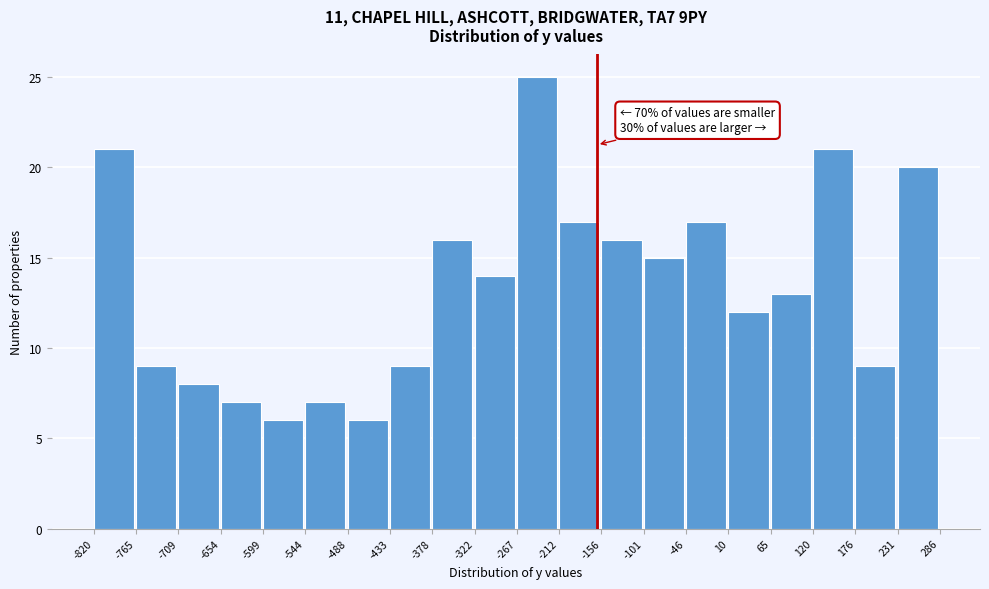

Which range on the x-axis has the tallest bar?

-267 to -212